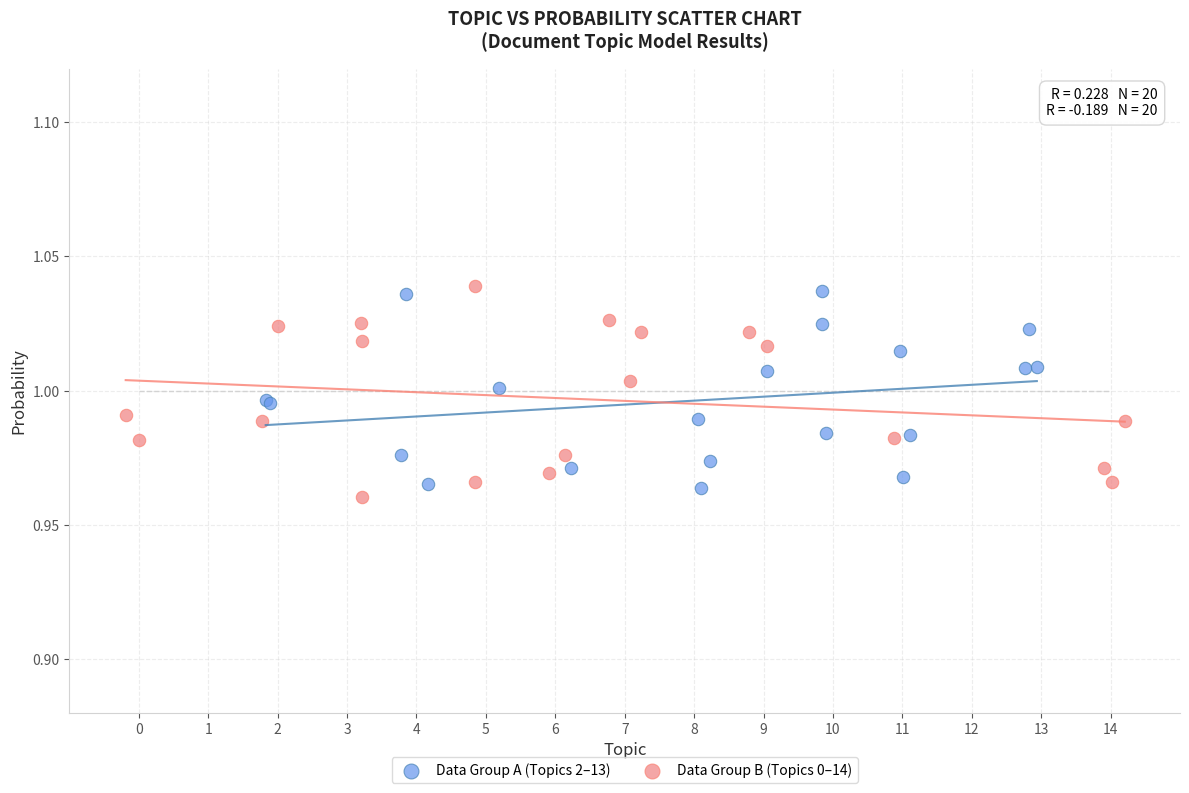

What are all the series names shown in the legend?

Data Group A (Topics 2–13), Data Group B (Topics 0–14)